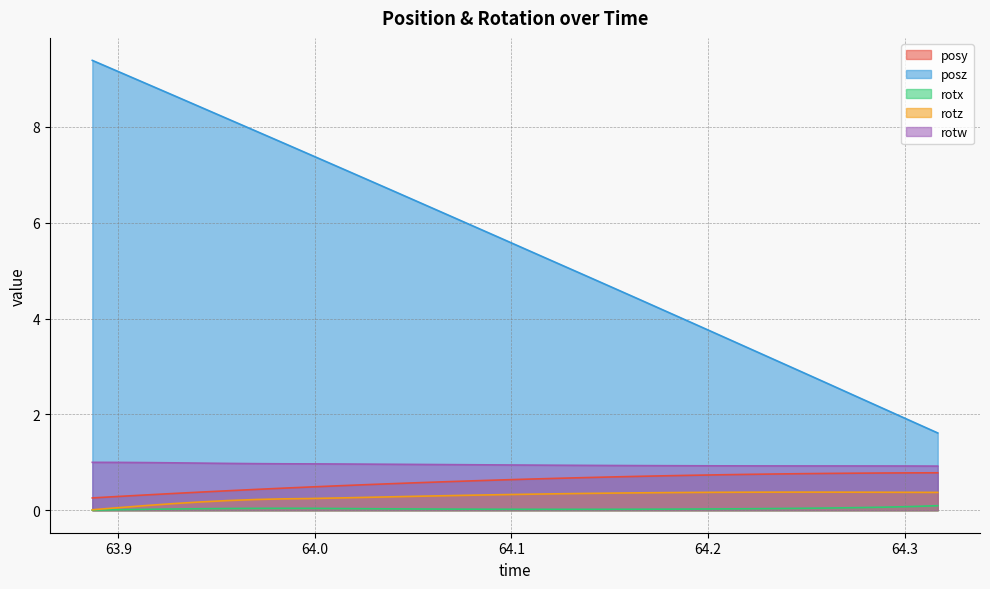

What is the label of the 12th point from the left?

64.03955